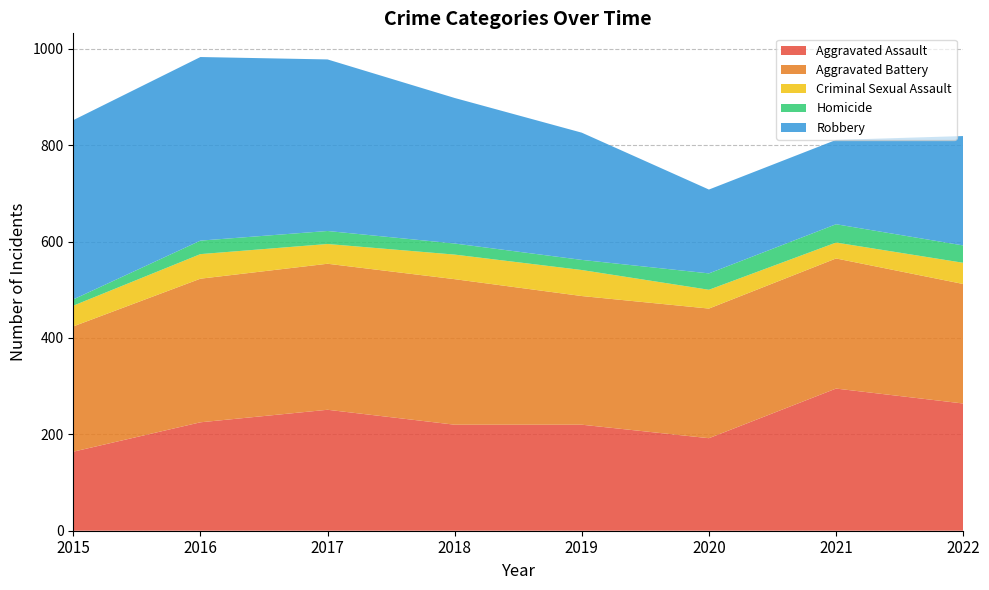

Reading right to left, list all the values displayed in this chart.

Aggravated Assault: 2022=264	2021=295	2020=192	2019=220	2018=220	2017=251	2016=225	2015=164
Aggravated Battery: 2022=248	2021=270	2020=269	2019=267	2018=302	2017=303	2016=298	2015=260
Criminal Sexual Assault: 2022=44	2021=33	2020=39	2019=54	2018=51	2017=41	2016=51	2015=43
Homicide: 2022=36	2021=38	2020=34	2019=21	2018=23	2017=27	2016=28	2015=13
Robbery: 2022=227	2021=175	2020=174	2019=264	2018=302	2017=356	2016=381	2015=372